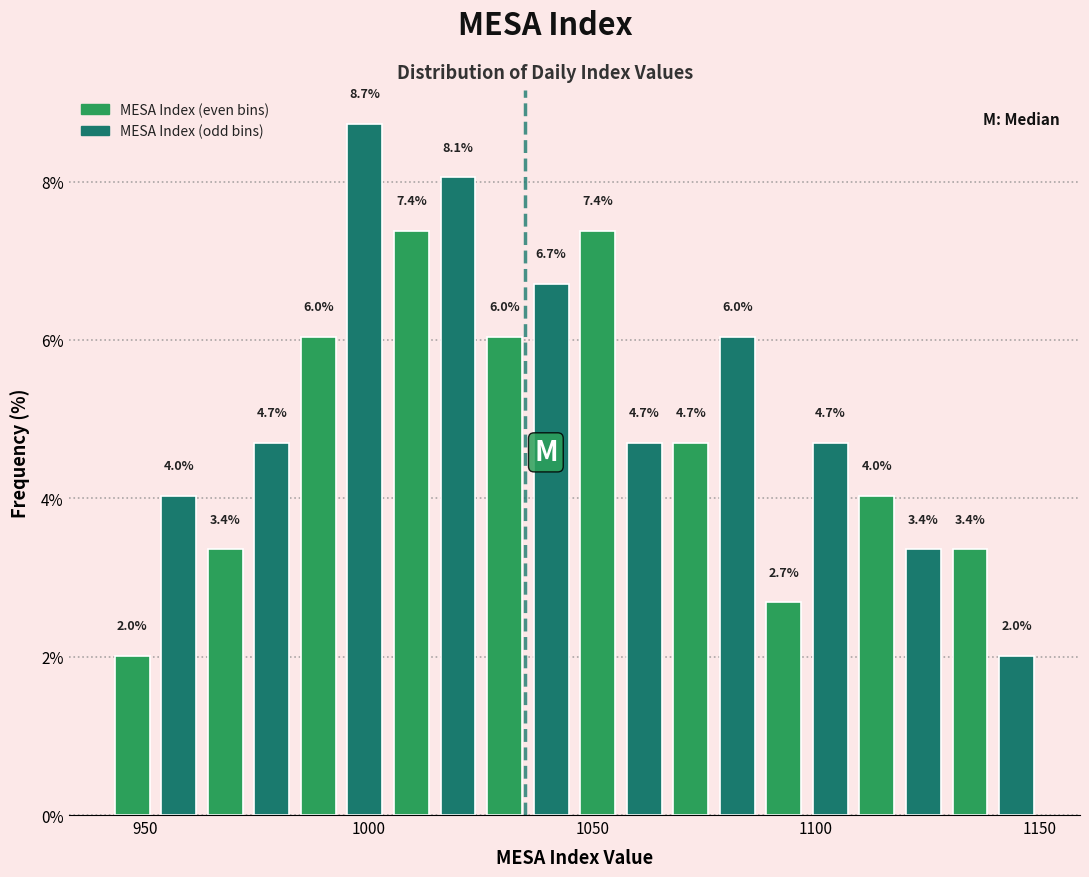

Around what value on the x-axis is the tallest bar? Give the approximate position of its centre, as read against the axis.

1000